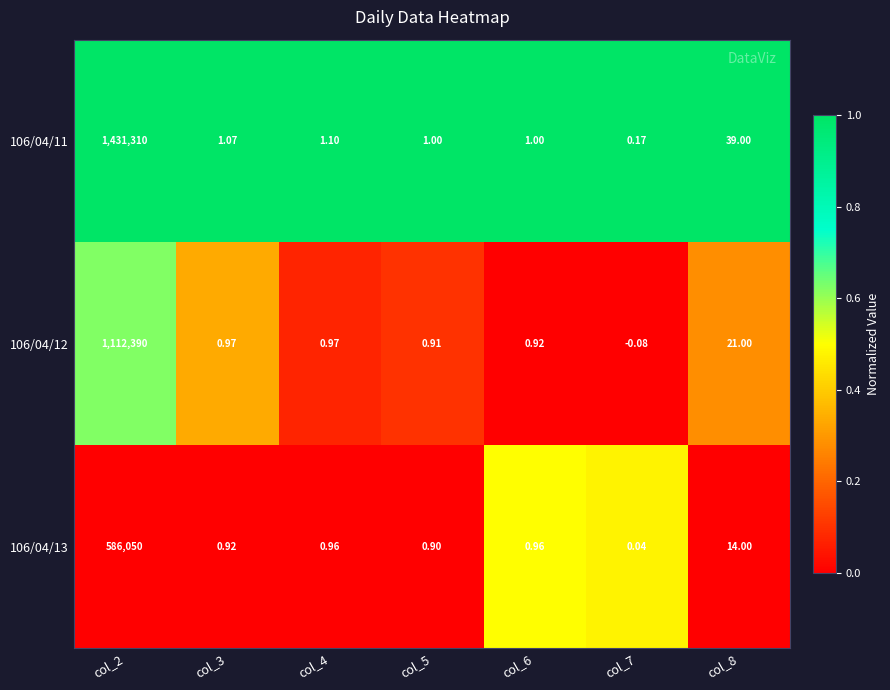

At how many categories does at least one series exceed 0?

7